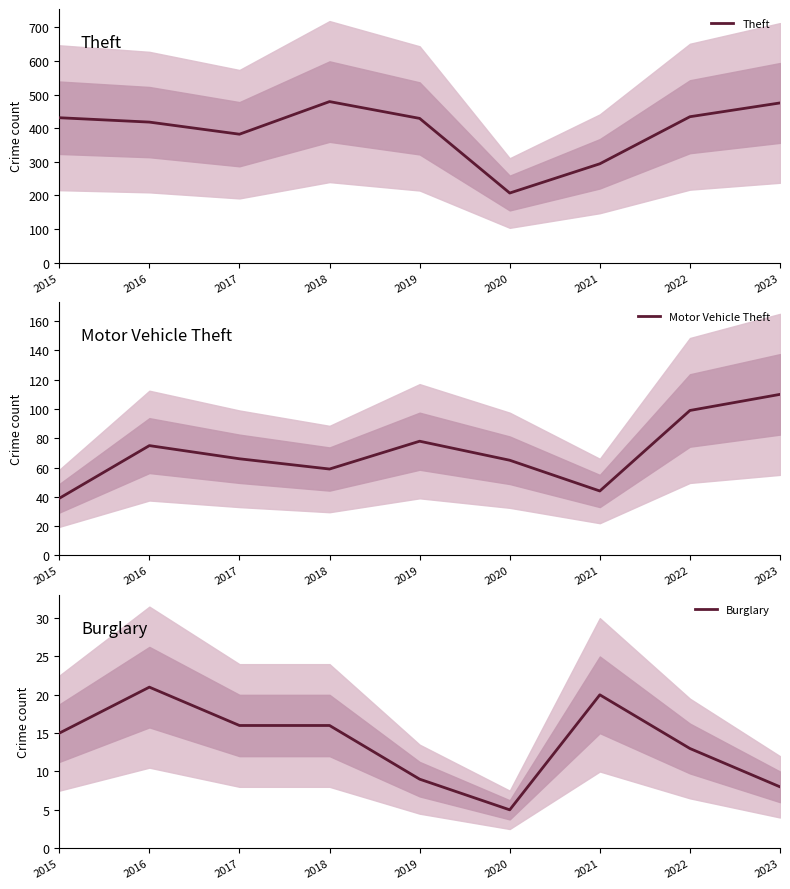

At which label does Burglary first exceed 15?

2016